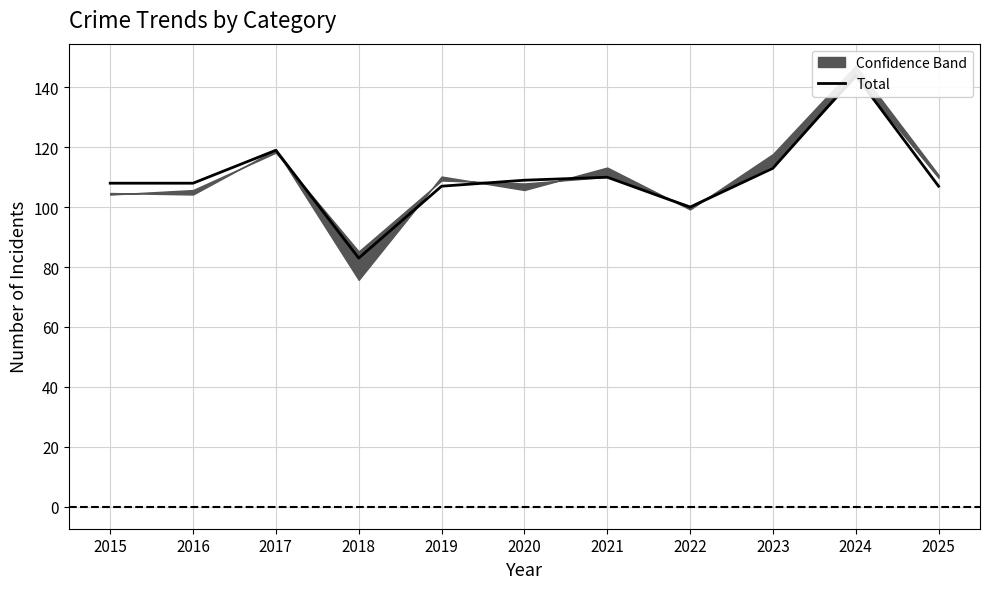

Which has a higher value, 2017 or 2016?

2017